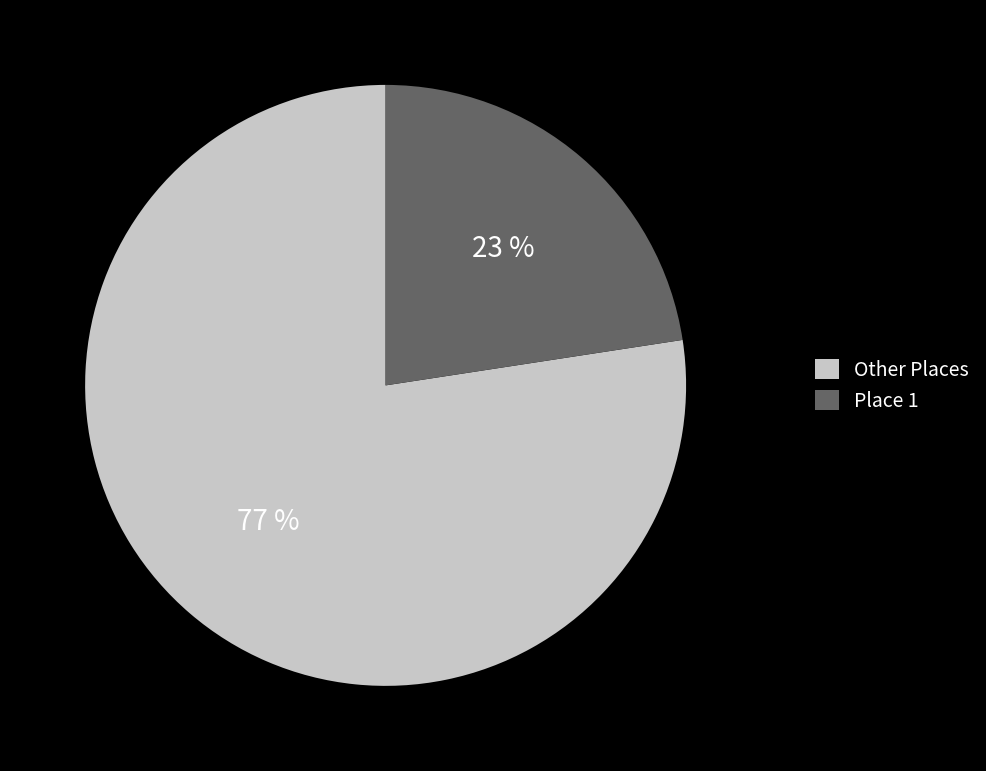

How many slices are in this pie chart?

2